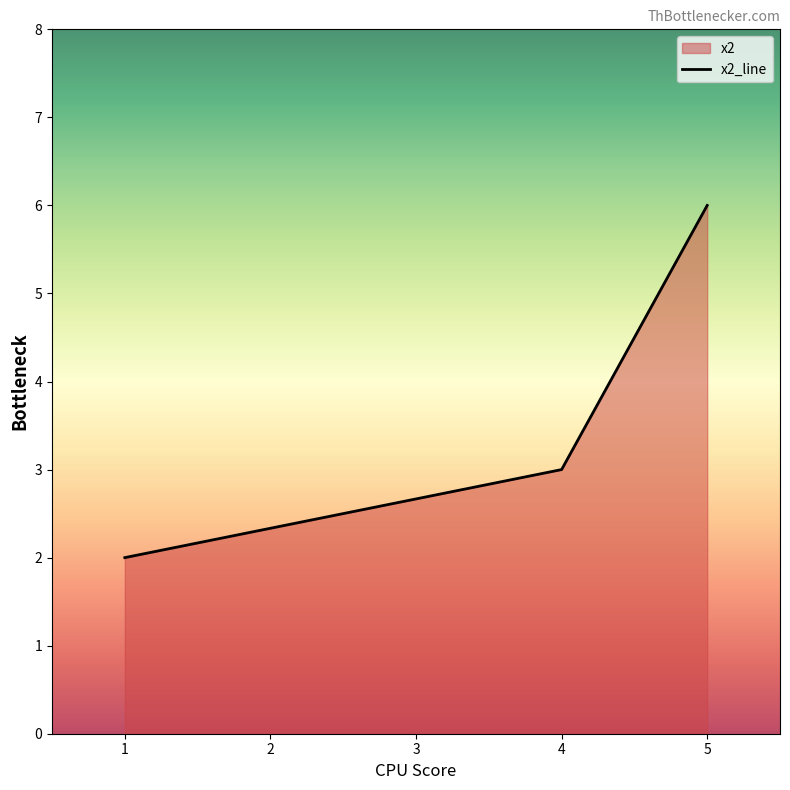

Rank the categories by value from highest to lowest.

5, 4, 1